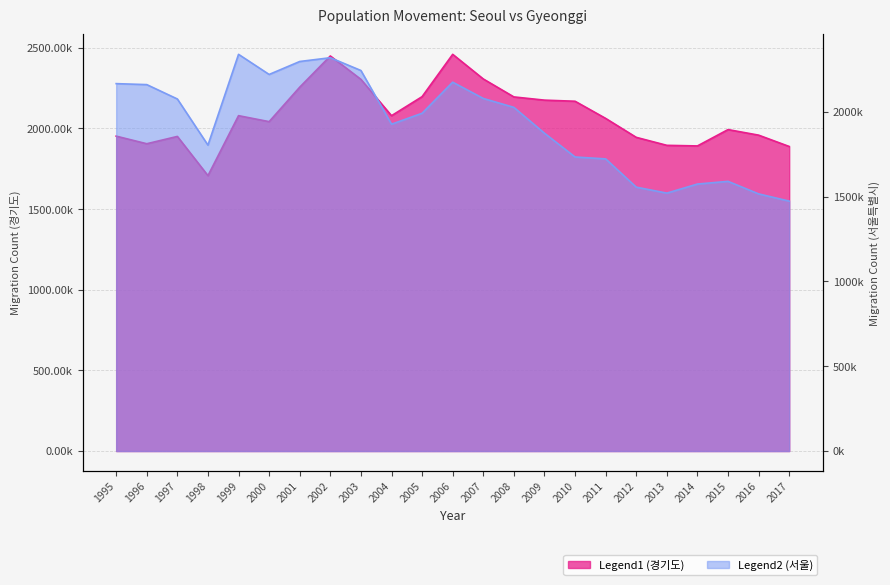

Where do 서울특별시 and 경기도 first cross each other?

2001 and 2002